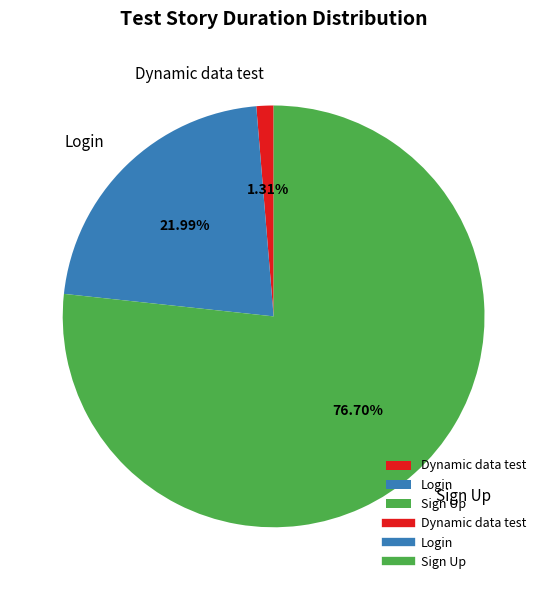

What is the largest slice in the pie chart?

Sign Up